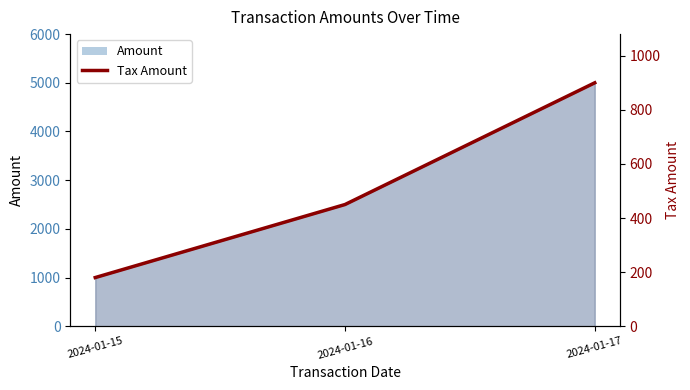

The value at 2024-01-17 is 286. True or false?

False